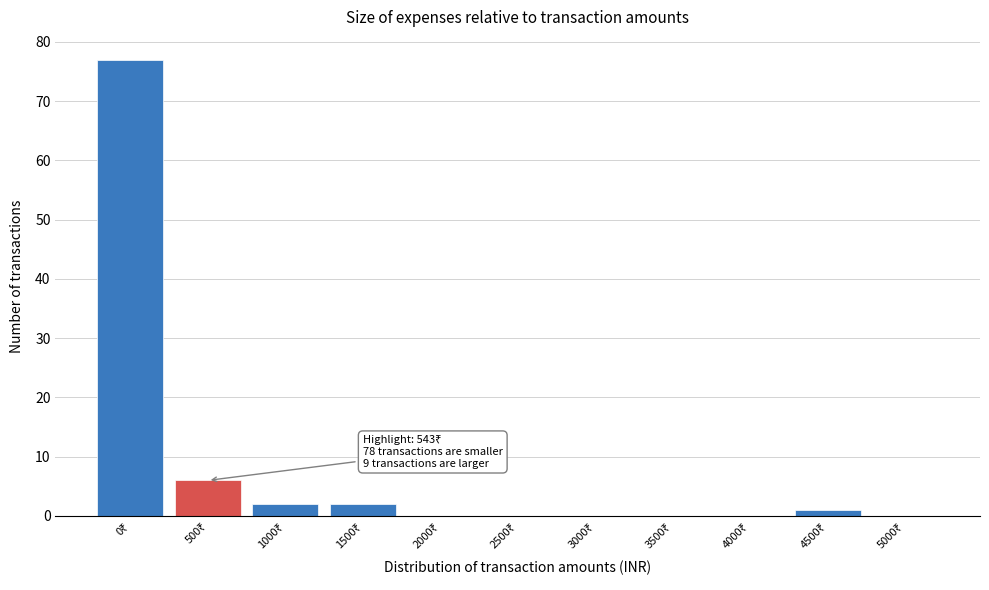

What is the sum of all values?

88